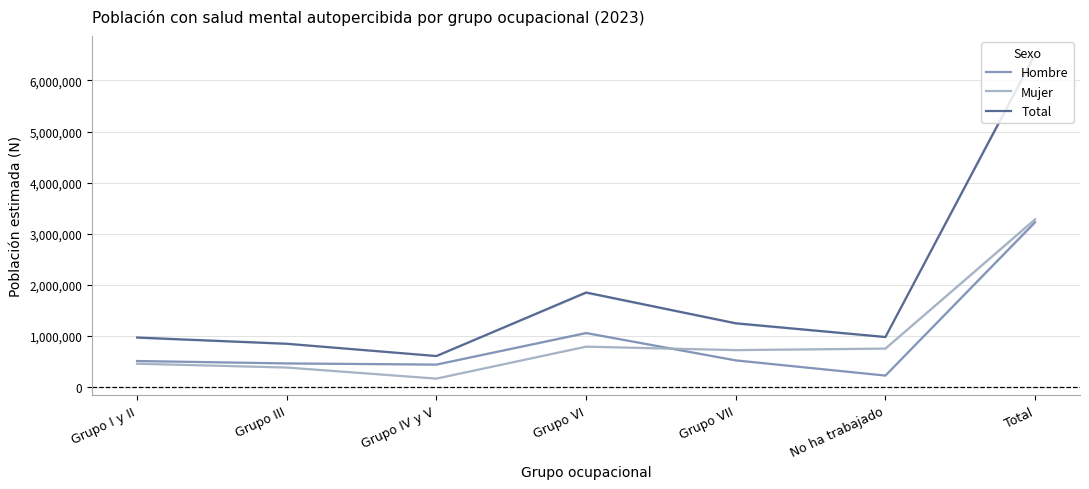

How many interior local valleys does the Total series have?

2